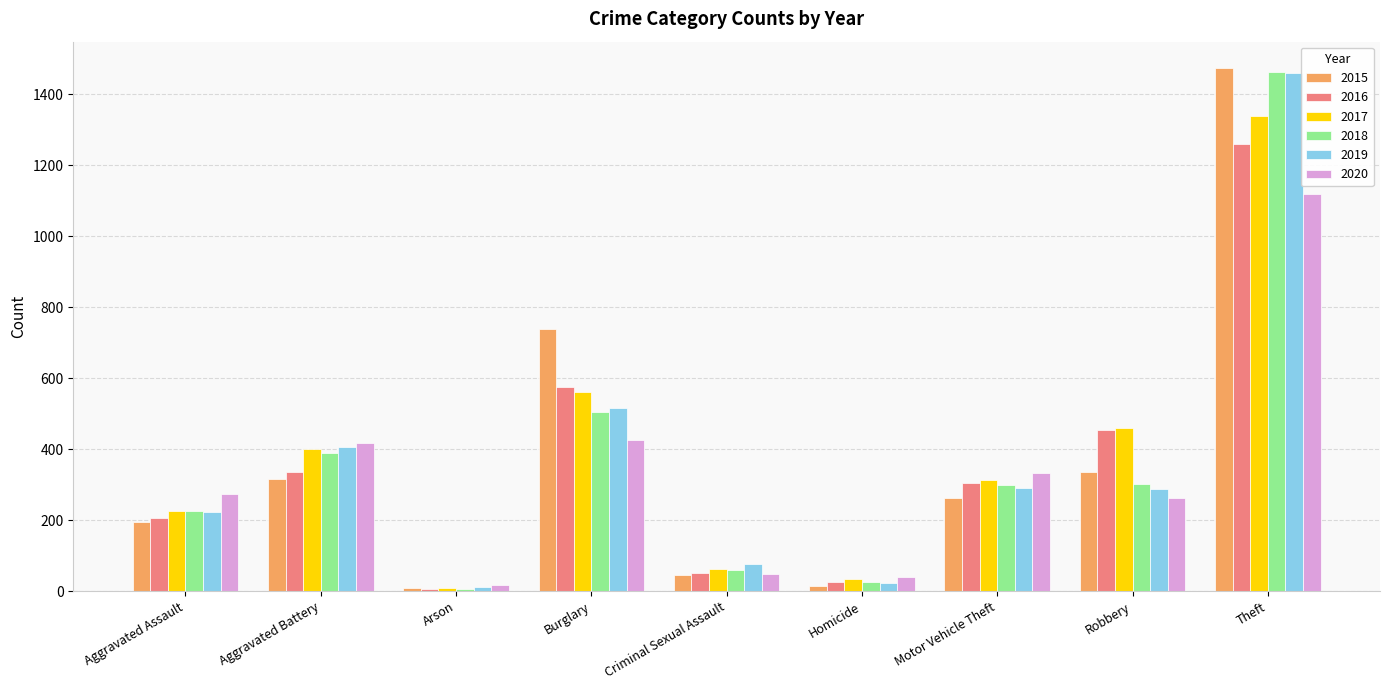

Which series has the widest spread of values?

2015